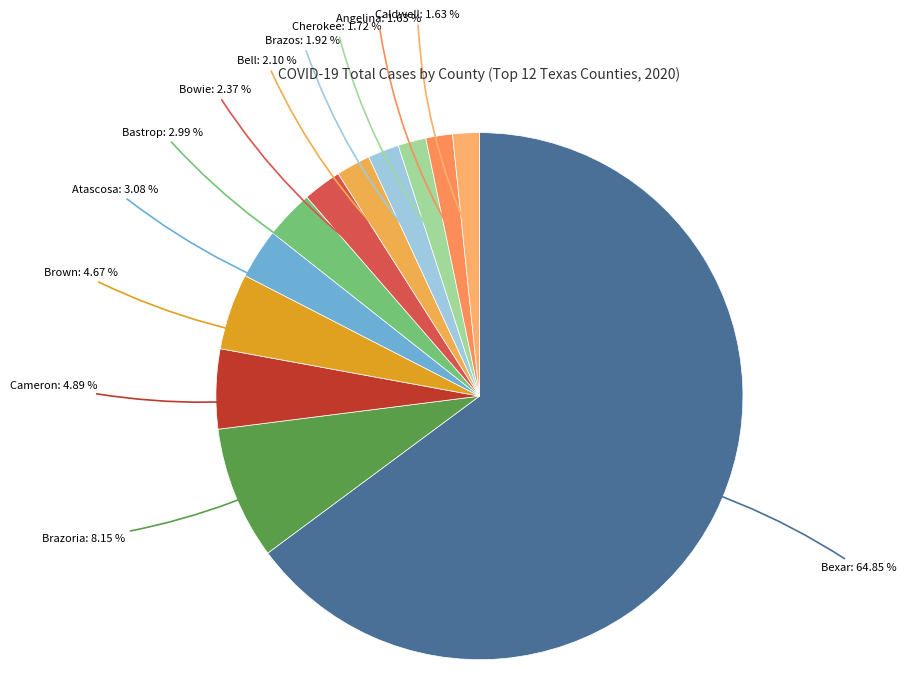

Is it true that Cameron is 5% of the pie?

True